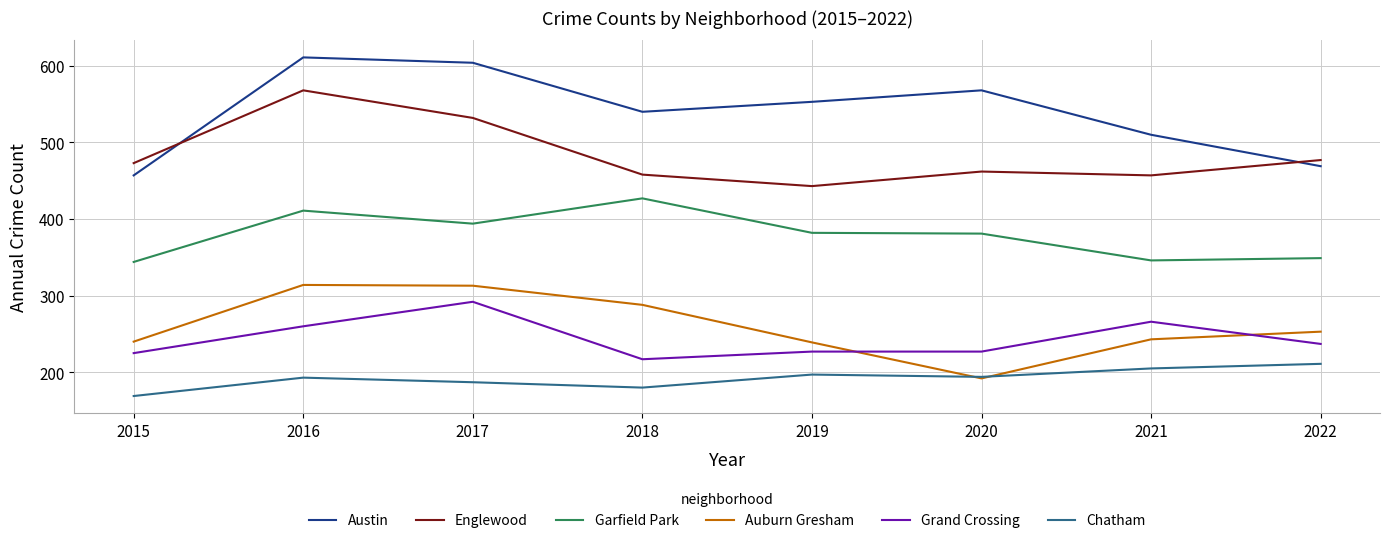

What are all the series names shown in the legend?

Austin, Englewood, Garfield Park, Auburn Gresham, Grand Crossing, Chatham